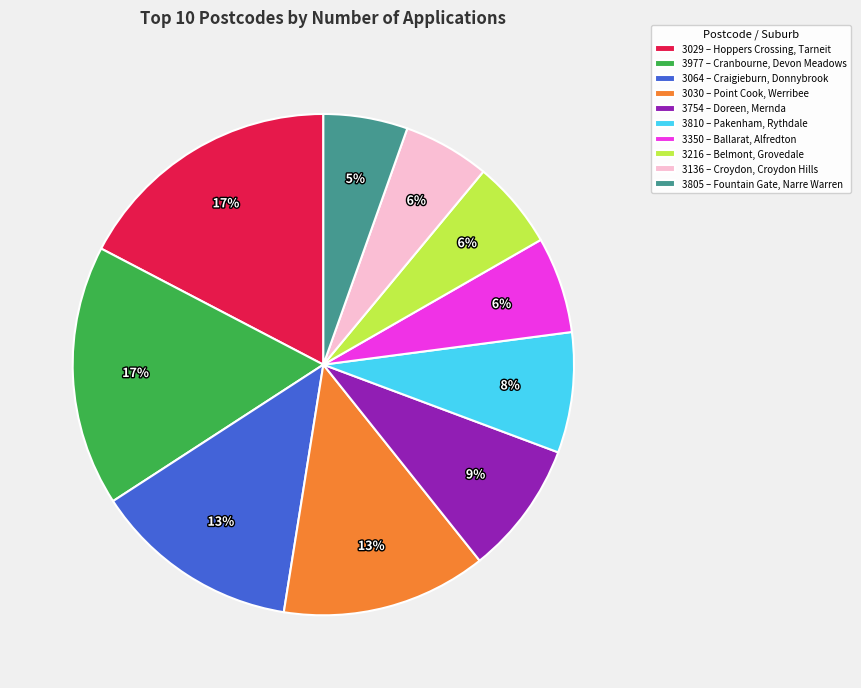

To the nearest percent, what is the average slice percentage?

10%